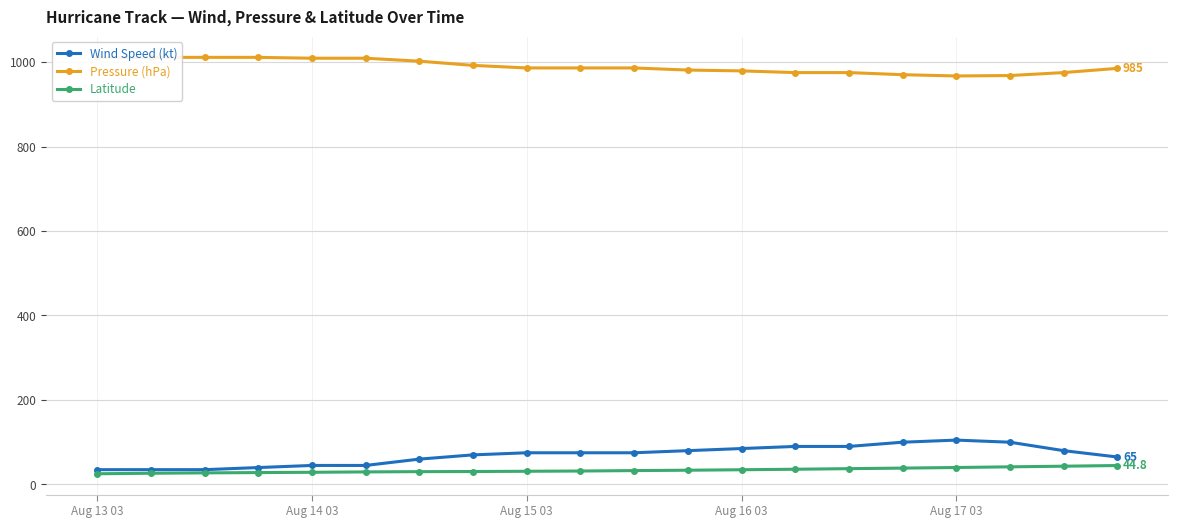

Read the Latitude value at Aug 14 03.

28.8